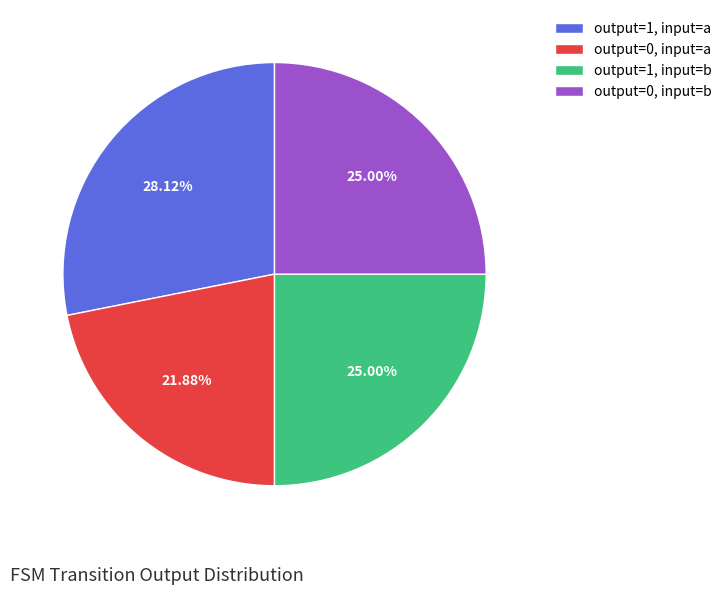

What is the ratio of the value at output=0, input=a to the value at output=0, input=b?

0.9